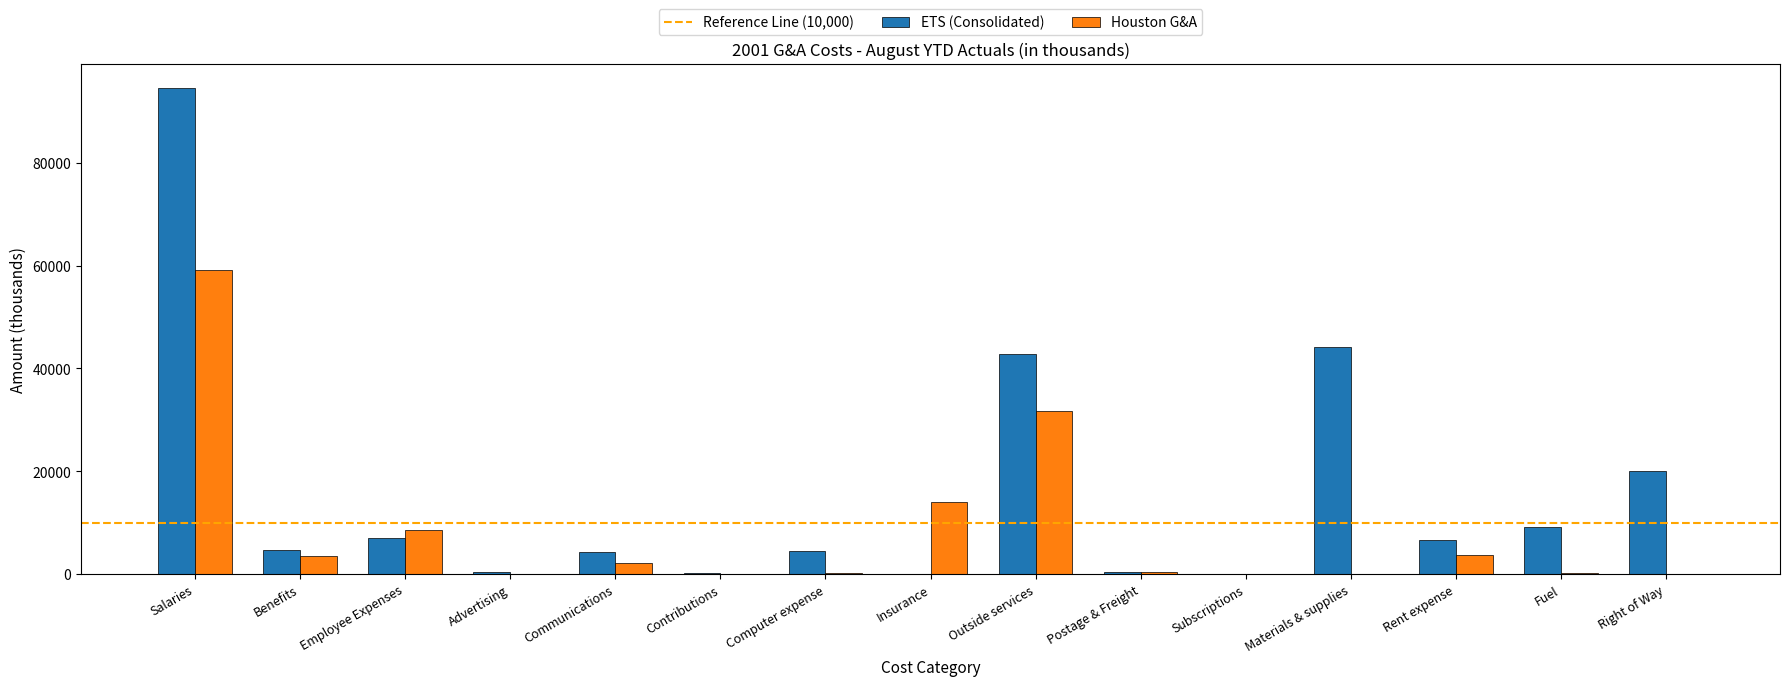

What is the total value across all series at Employee Expenses?

15573